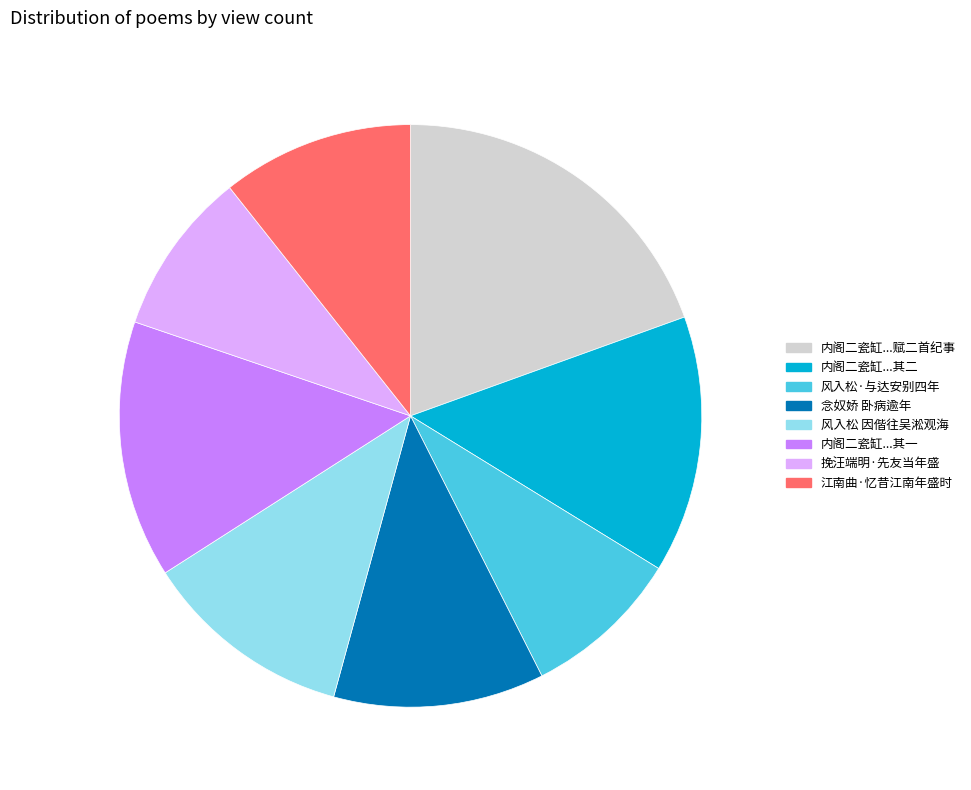

Is there a majority slice in this chart?

No